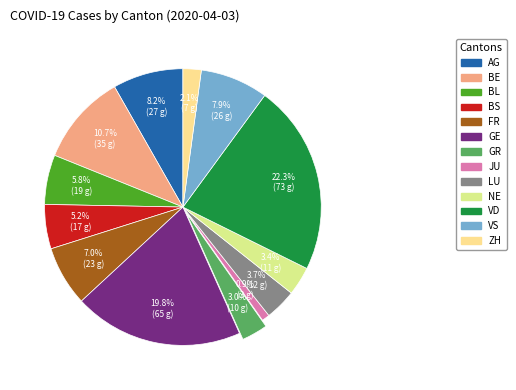

Combined, do BL and AG account for over 50%?

No